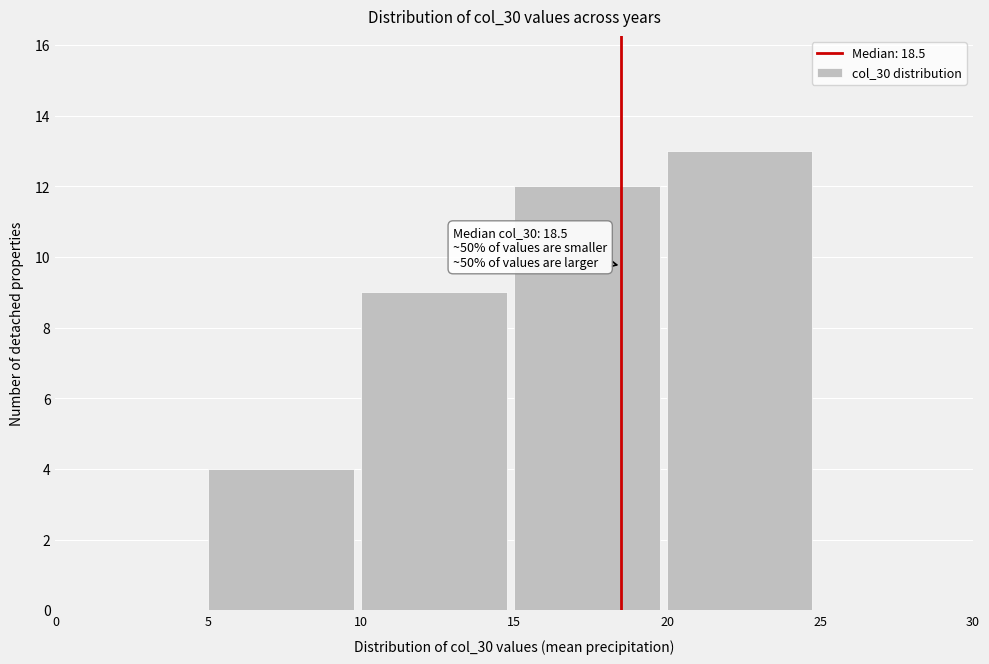

Over which range of the x-axis is the bar tallest?

20 to 25